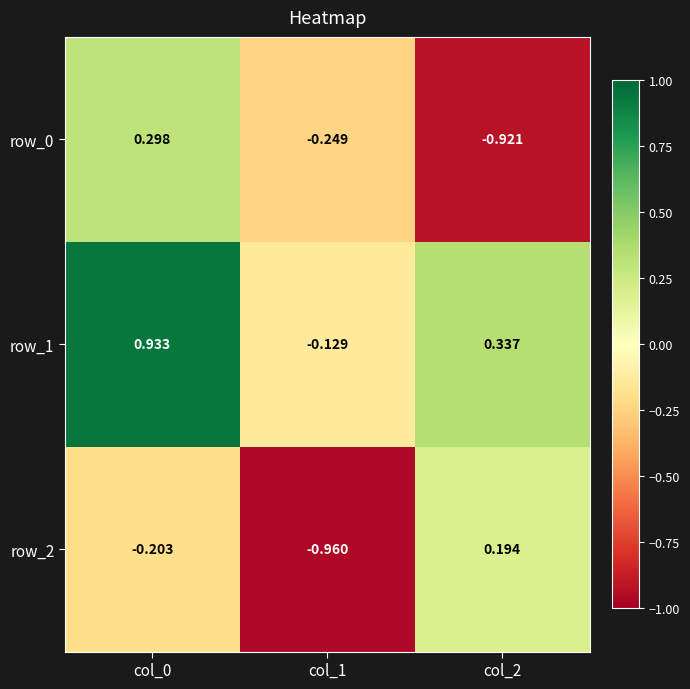

What is the total value across all series at col_0?

1.0